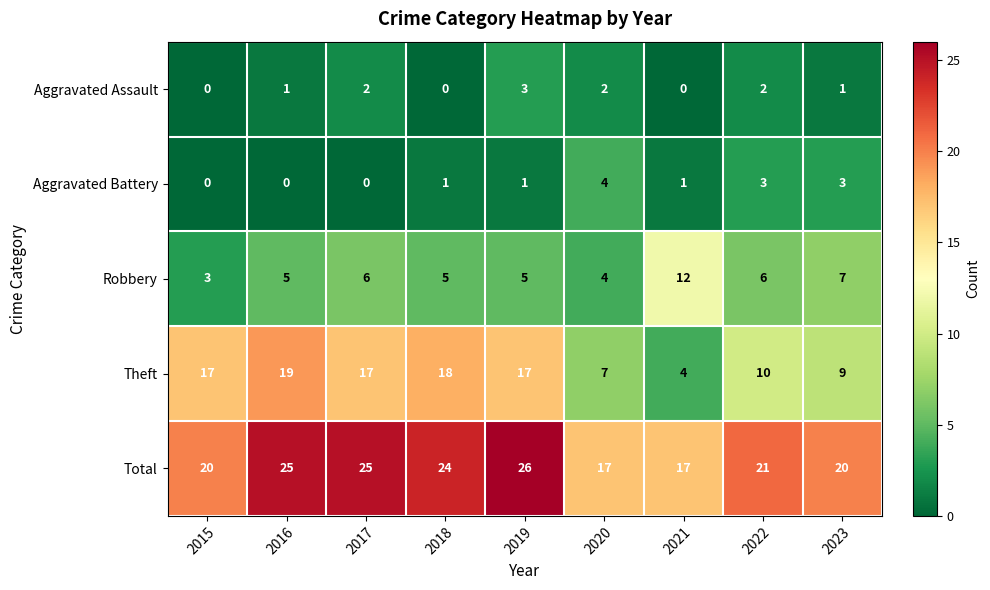

What is the difference between the highest and lowest values at 2022?

19